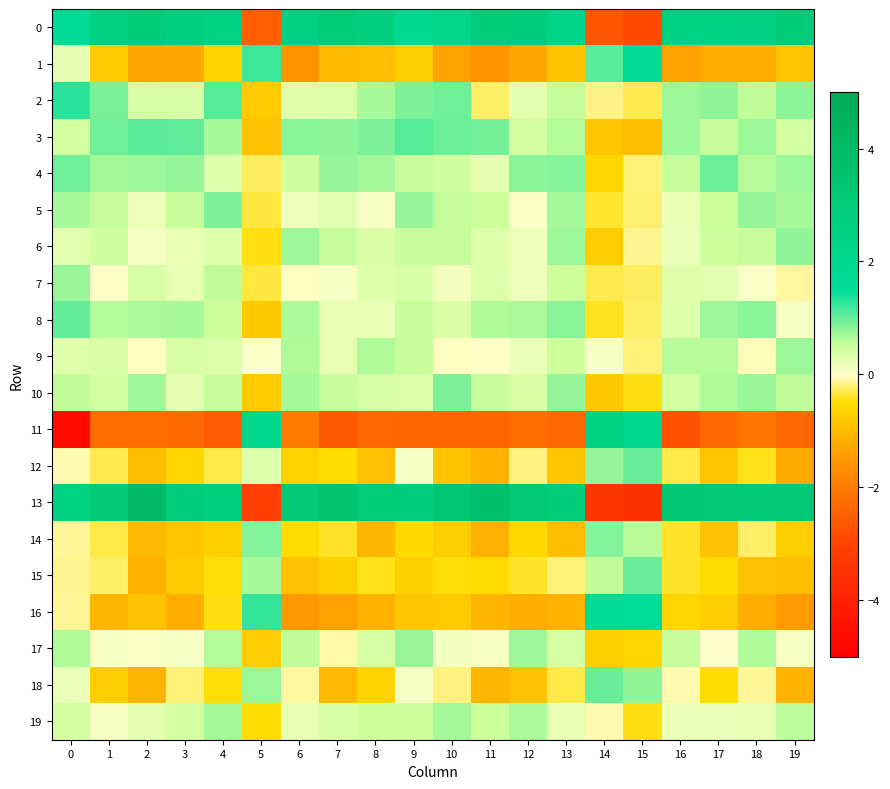

What is the maximum value shown in the chart?

4.0